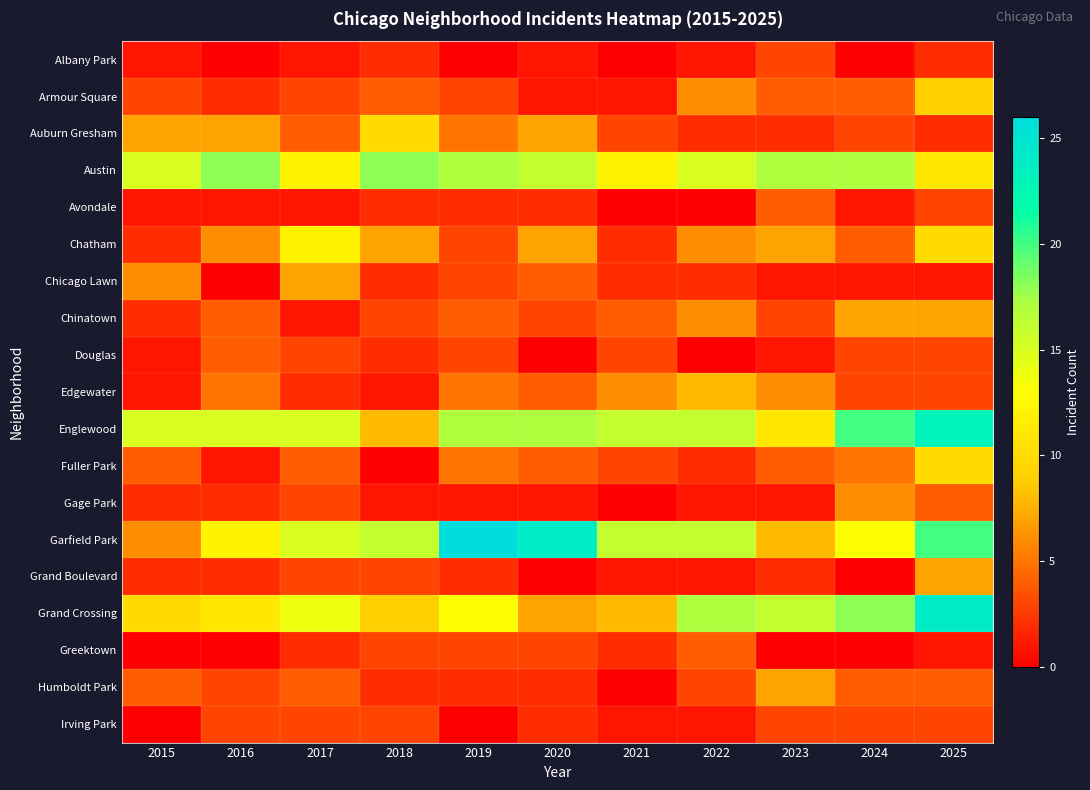

At how many categories does at least one series exceed 6?

11